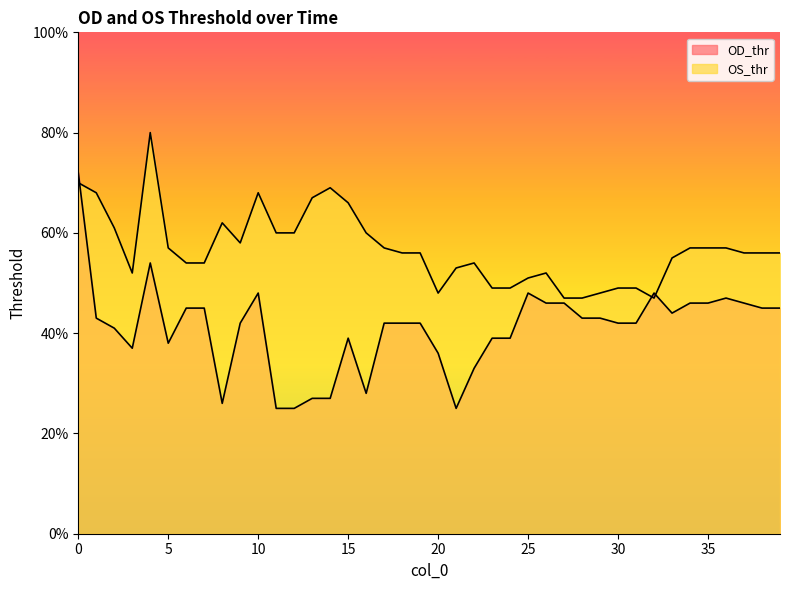

How many interior local peaks does the OS_thr series have?

6